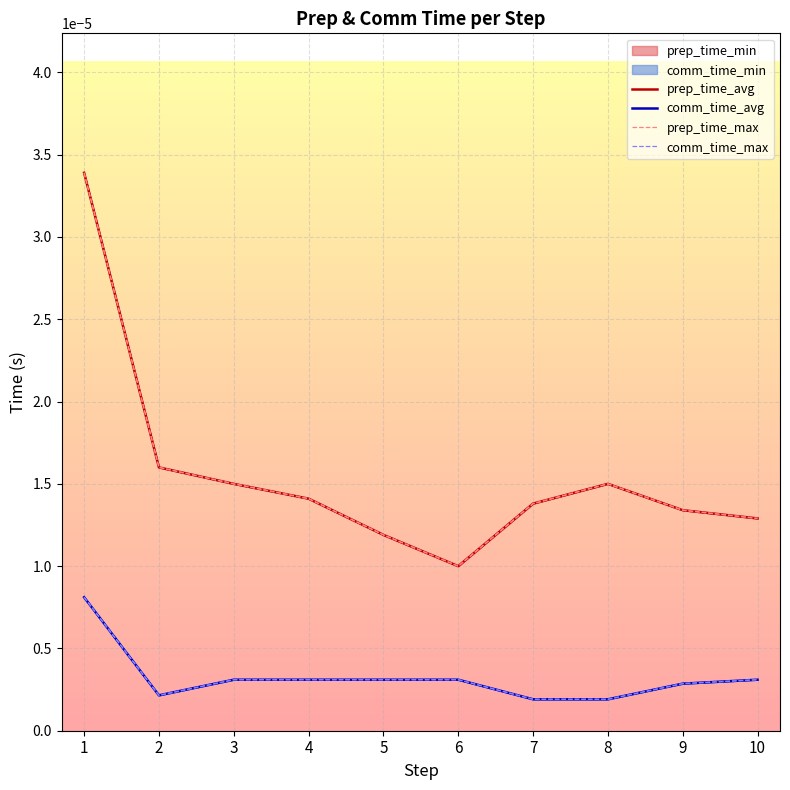

Is it true that comm_time_max equals 0.0 at 2?

True